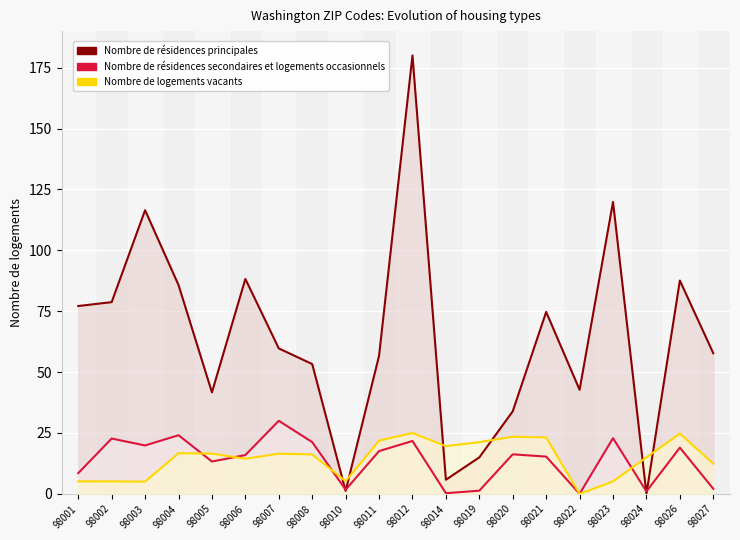

How many intersections are there between Nombre de résidences secondaires et logements occasionnels and Nombre de logements vacants?

4